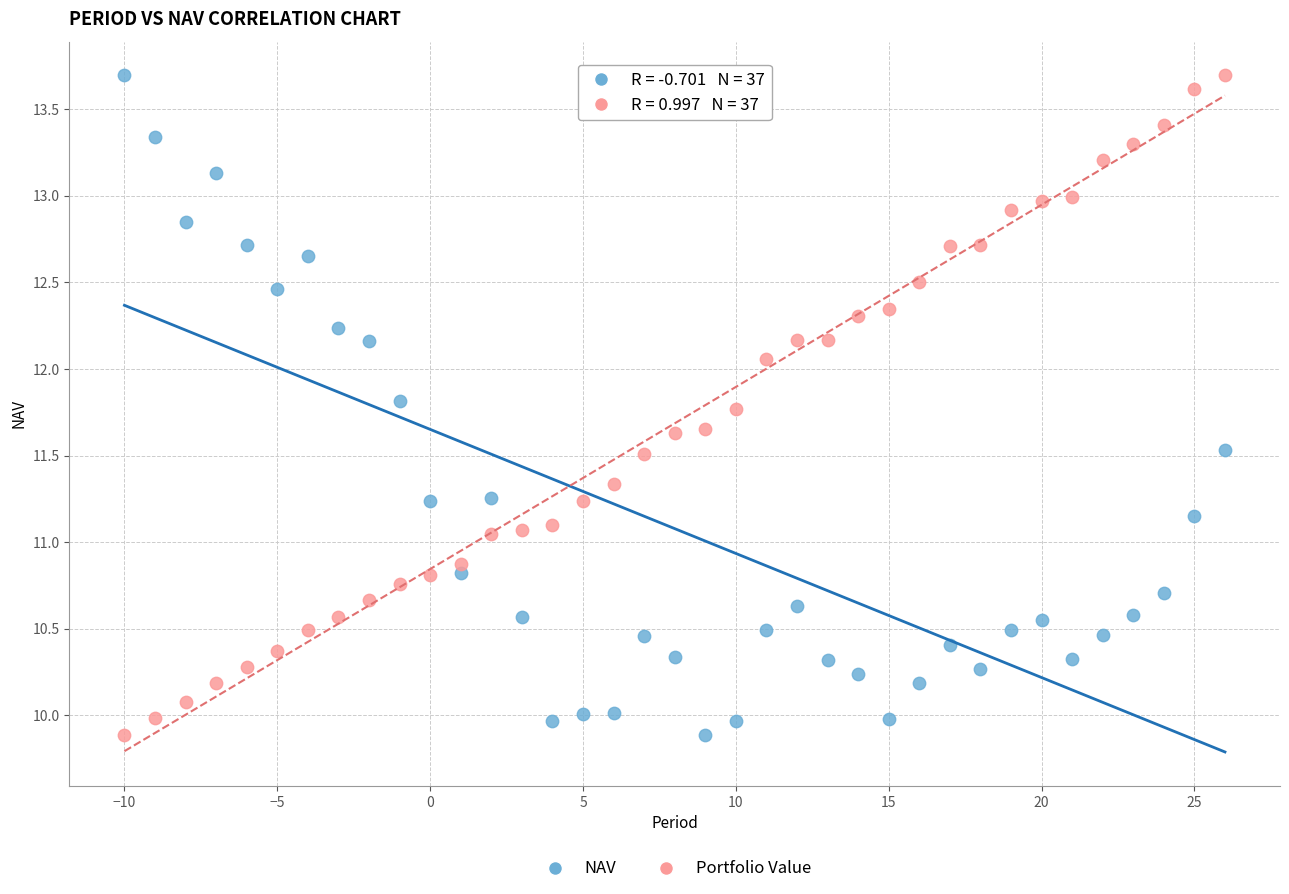

Across all data points, what is the range of Y values (max minus min)?

3.8